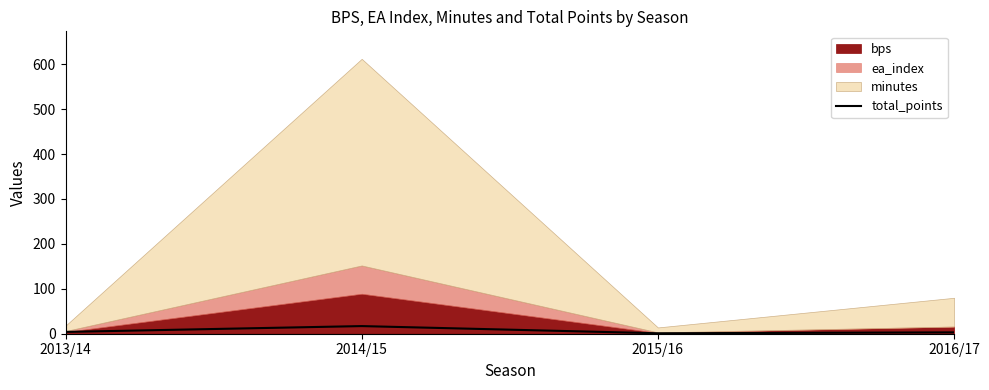

Which label corresponds to the smallest value in the chart?

2015/16